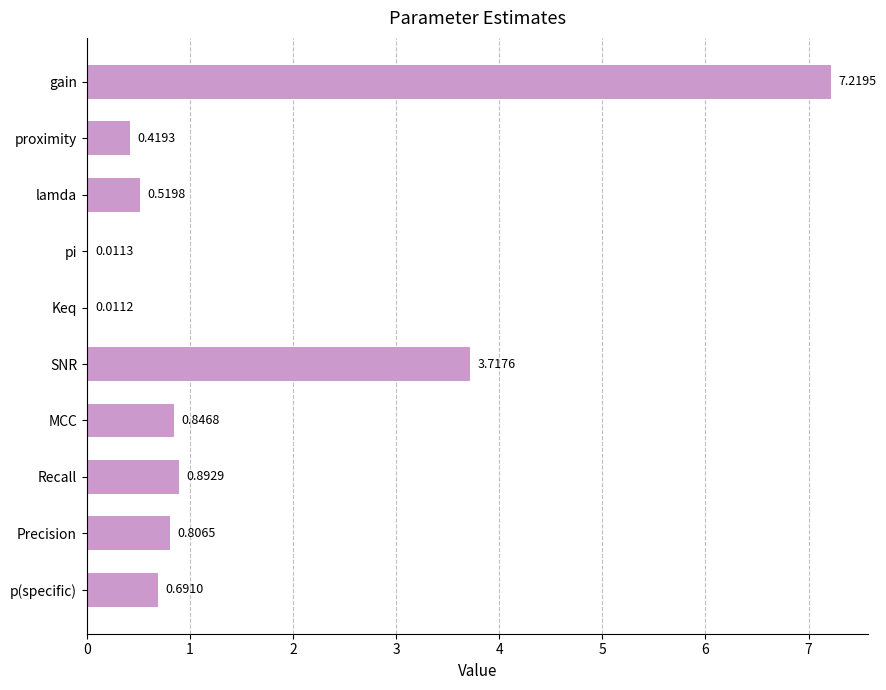

Between Precision and lamda, which is larger?

Precision